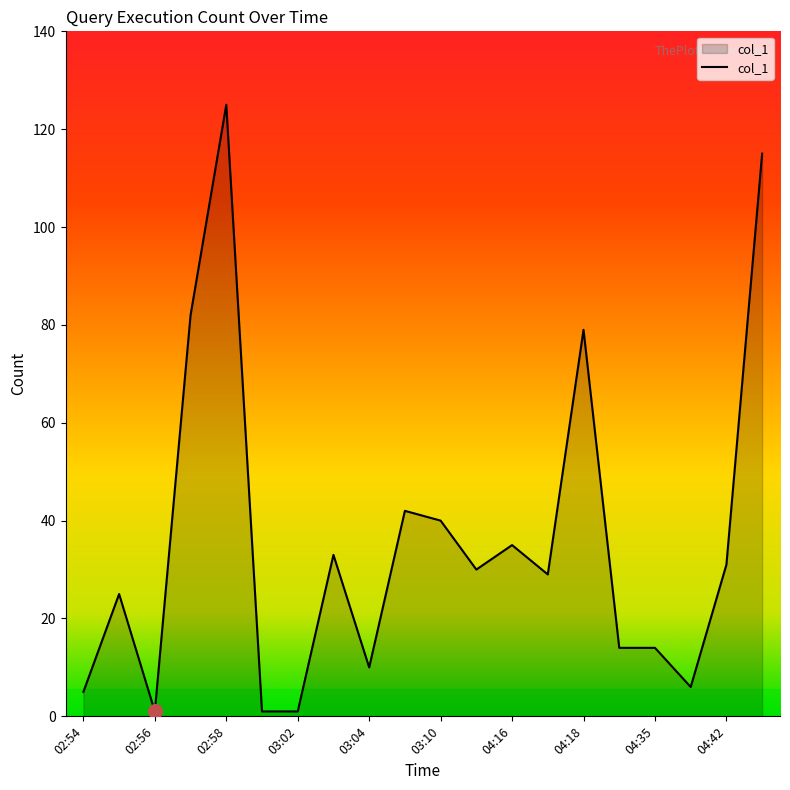

What is the difference between the maximum and minimum values?

124